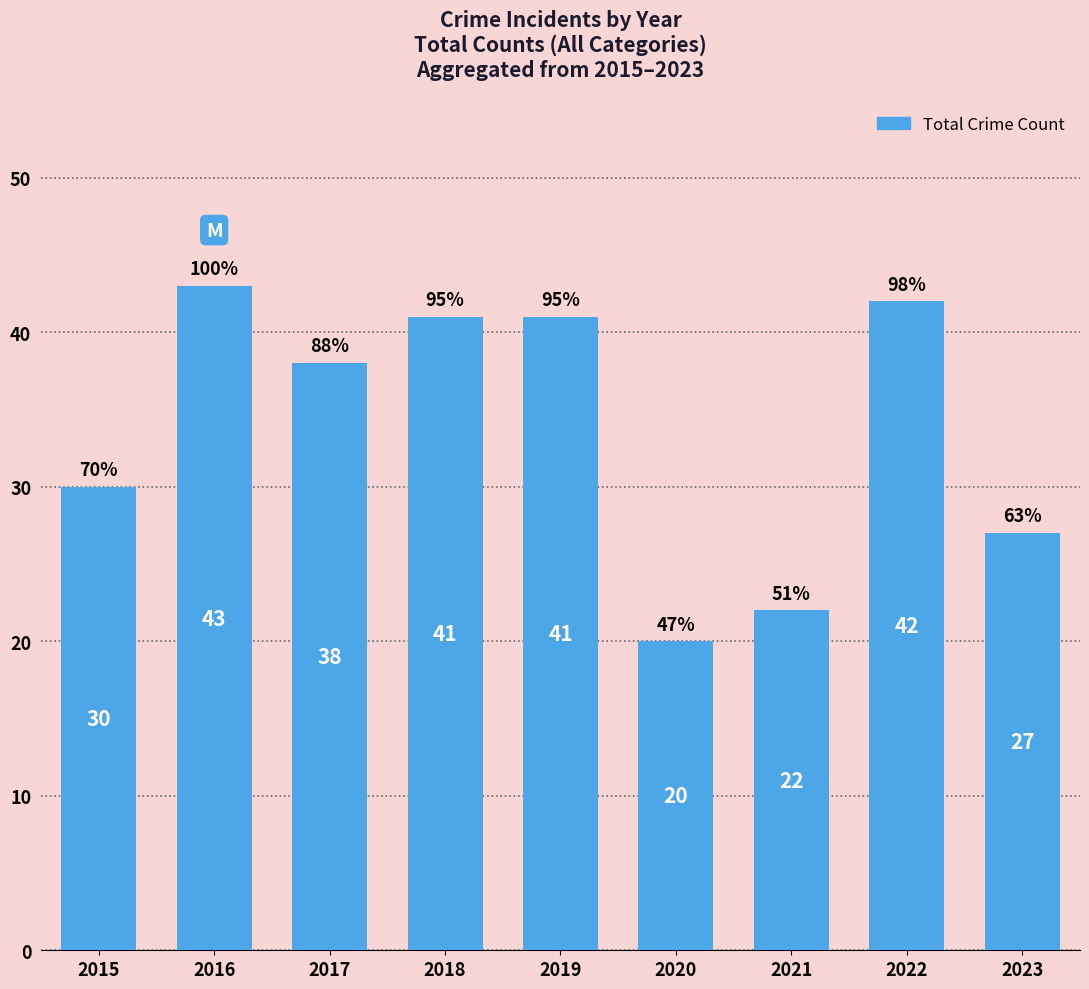

What is the average value?

34